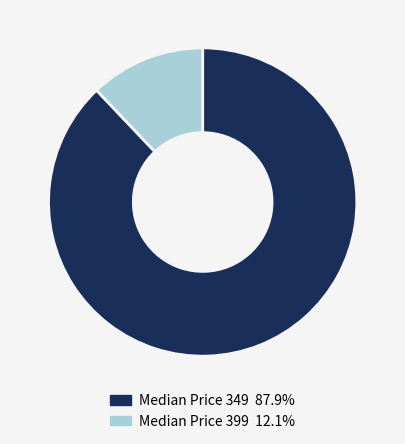

Is there any slice that represents more than half of the pie?

Yes